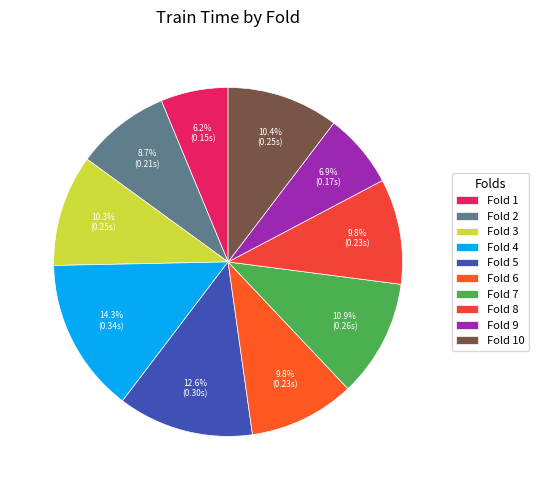

Count the number of slices in the pie.

10